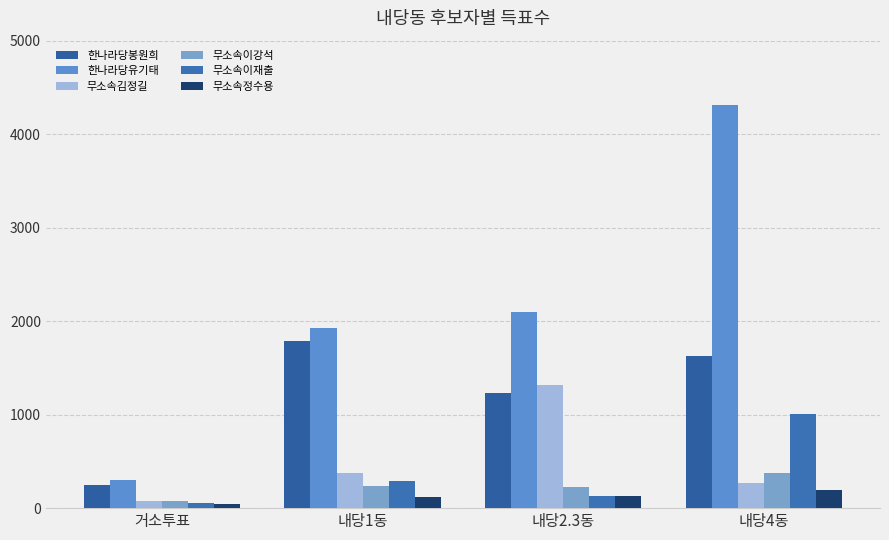

What is the sum of the 한나라당유기태 values at 거소투표 and 내당4동?

4607